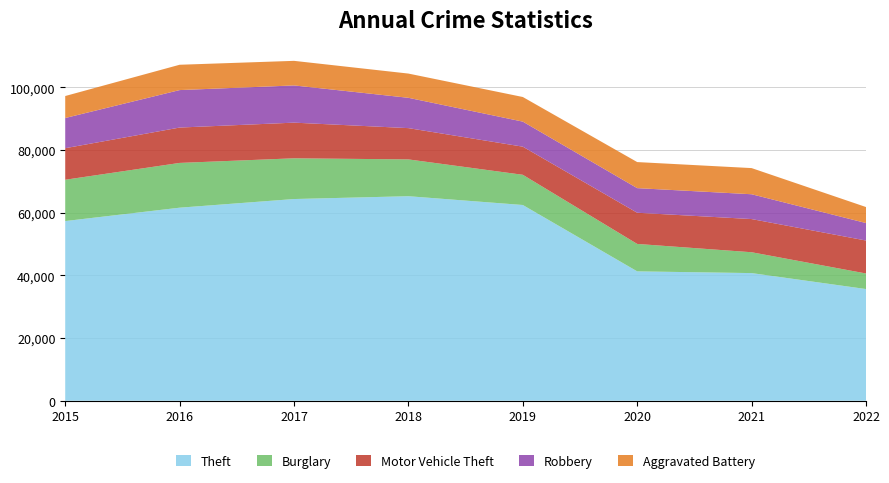

Reading left to right, extract all data points from this chart.

Theft: 2015=57350	2016=61618	2017=64380	2018=65282	2019=62478	2020=41296	2021=40743	2022=35652
Burglary: 2015=13184	2016=14289	2017=13001	2018=11746	2019=9639	2020=8754	2021=6654	2022=4965
Motor Vehicle Theft: 2015=10068	2016=11286	2017=11380	2018=9983	2019=8978	2020=9953	2021=10591	2022=10519
Robbery: 2015=9638	2016=11960	2017=11880	2018=9679	2019=7994	2020=7855	2021=7920	2022=5581
Aggravated Battery: 2015=7018	2016=8085	2017=7845	2018=7735	2019=7857	2020=8319	2021=8348	2022=5108